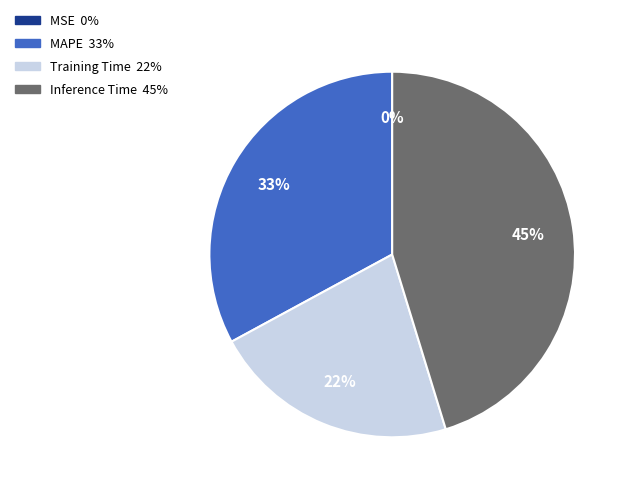

To the nearest percent, what is the average slice percentage?

25%